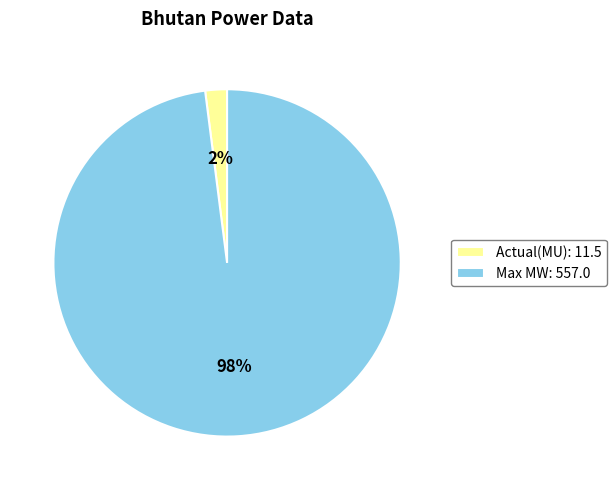

To the nearest percent, what is the difference between the Actual(MU) and Max MW slice percentages?

96%